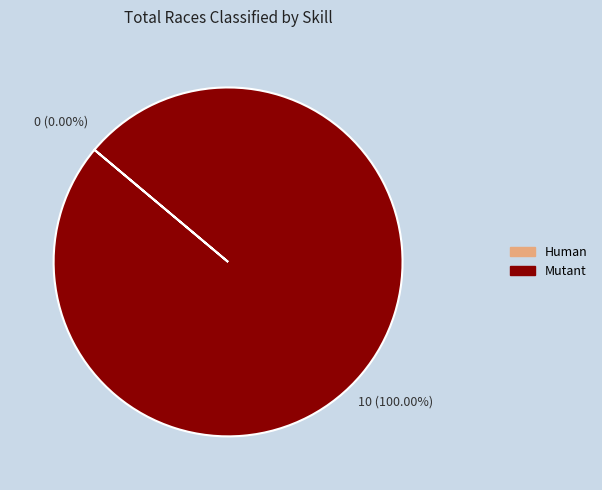

To the nearest percent, what is the average slice percentage?

50%